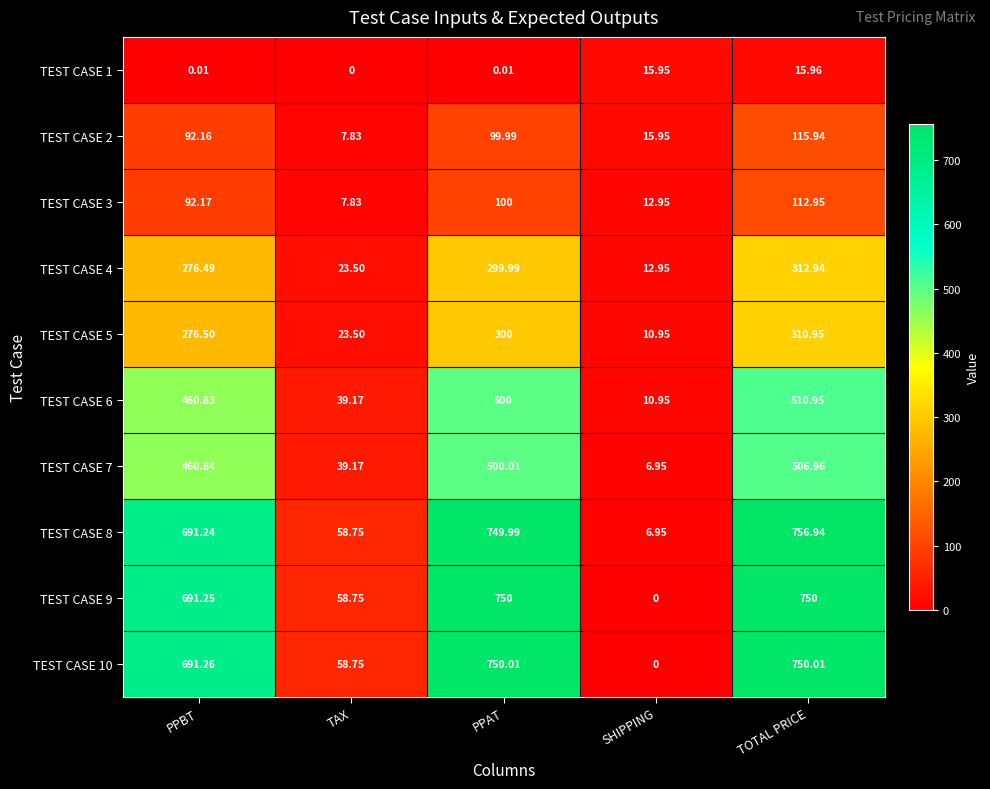

What is the total value across all series at TOTAL PRICE?

4143.6